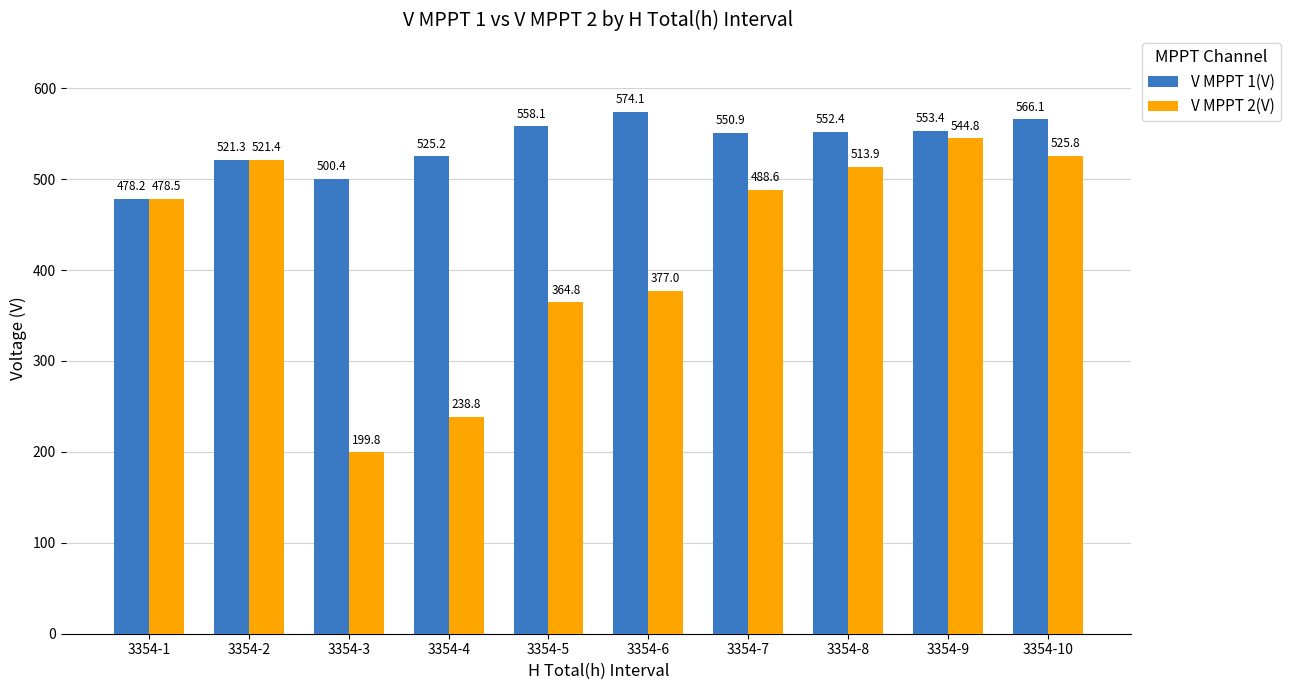

Is it true that V MPPT 1(V) equals 552.4 at 3354-8?

True